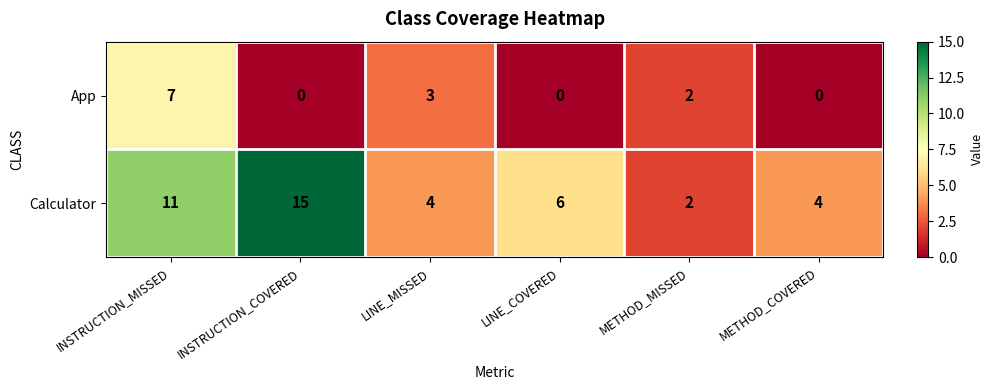

Reading left to right, extract all data points from this chart.

App: 7	0	3	0	2	0
Calculator: 11	15	4	6	2	4